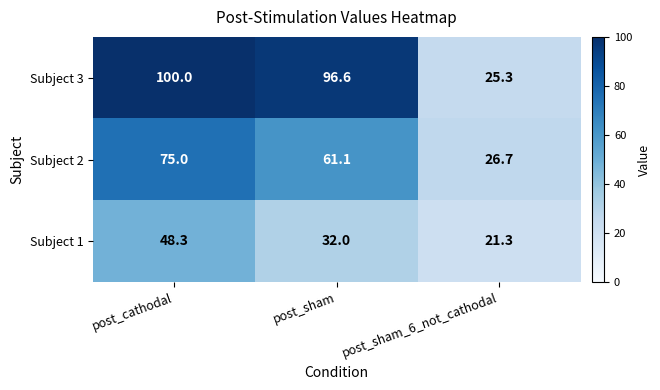

What is the minimum value for Subject 3?

25.3